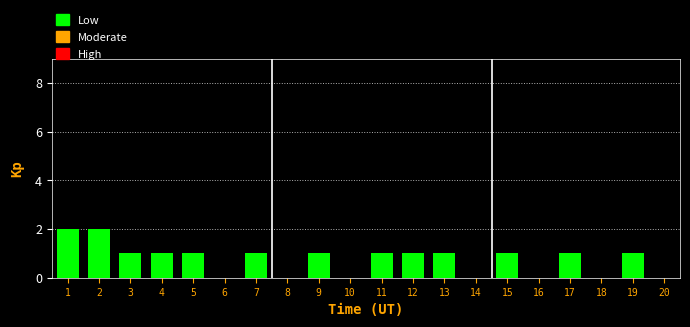

Reading left to right, extract all data points from this chart.

1=2	2=2	3=1	4=1	5=1	6=0	7=1	8=0	9=1	10=0	11=1	12=1	13=1	14=0	15=1	16=0	17=1	18=0	19=1	20=0